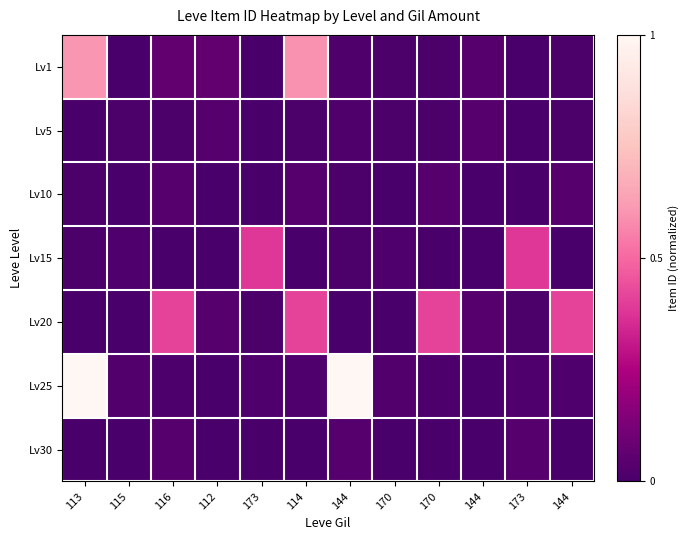

Reading left to right, what are all the values shown in this chart?

Lv1: 113=0.6	115=0.0	116=0.1	112=0.1	173=0.0	114=0.6	144=0.0	170=0.0	170=0.0	144=0.0	173=0.0	144=0.0
Lv5: 113=0.0	115=0.0	116=0.0	112=0.0	173=0.0	114=0.0	144=0.0	170=0.0	170=0.0	144=0.0	173=0.0	144=0.0
Lv10: 113=0.0	115=0.0	116=0.0	112=0.0	173=0.0	114=0.0	144=0.0	170=0.0	170=0.0	144=0.0	173=0.0	144=0.0
Lv15: 113=0.0	115=0.0	116=0.0	112=0.0	173=0.4	114=0.0	144=0.0	170=0.0	170=0.0	144=0.0	173=0.4	144=0.0
Lv20: 113=0.0	115=0.0	116=0.4	112=0.0	173=0.0	114=0.4	144=0.0	170=0.0	170=0.4	144=0.0	173=0.0	144=0.4
Lv25: 113=1.0	115=0.0	116=0.0	112=0.0	173=0.0	114=0.0	144=1.0	170=0.0	170=0.0	144=0.0	173=0.0	144=0.0
Lv30: 113=0.0	115=0.0	116=0.0	112=0.0	173=0.0	114=0.0	144=0.0	170=0.0	170=0.0	144=0.0	173=0.0	144=0.0